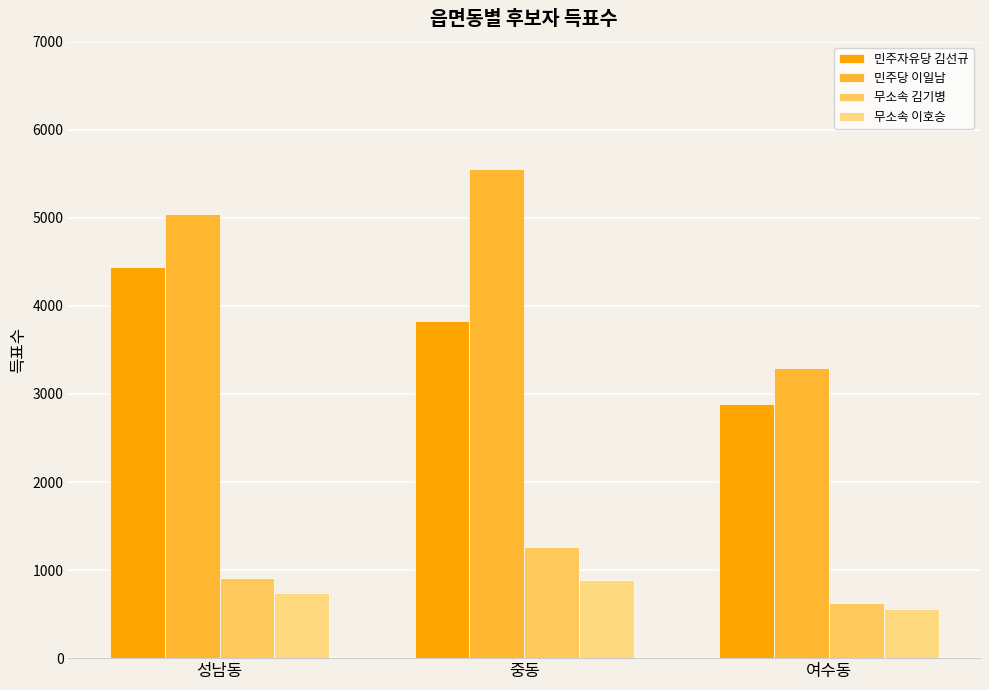

At which category is the sum across all series the highest?

중동